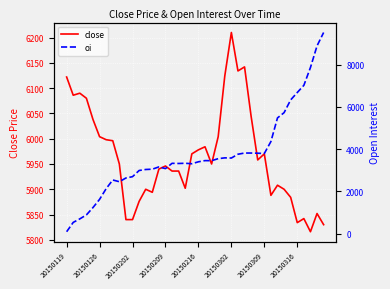

What is the maximum value for close?

6210